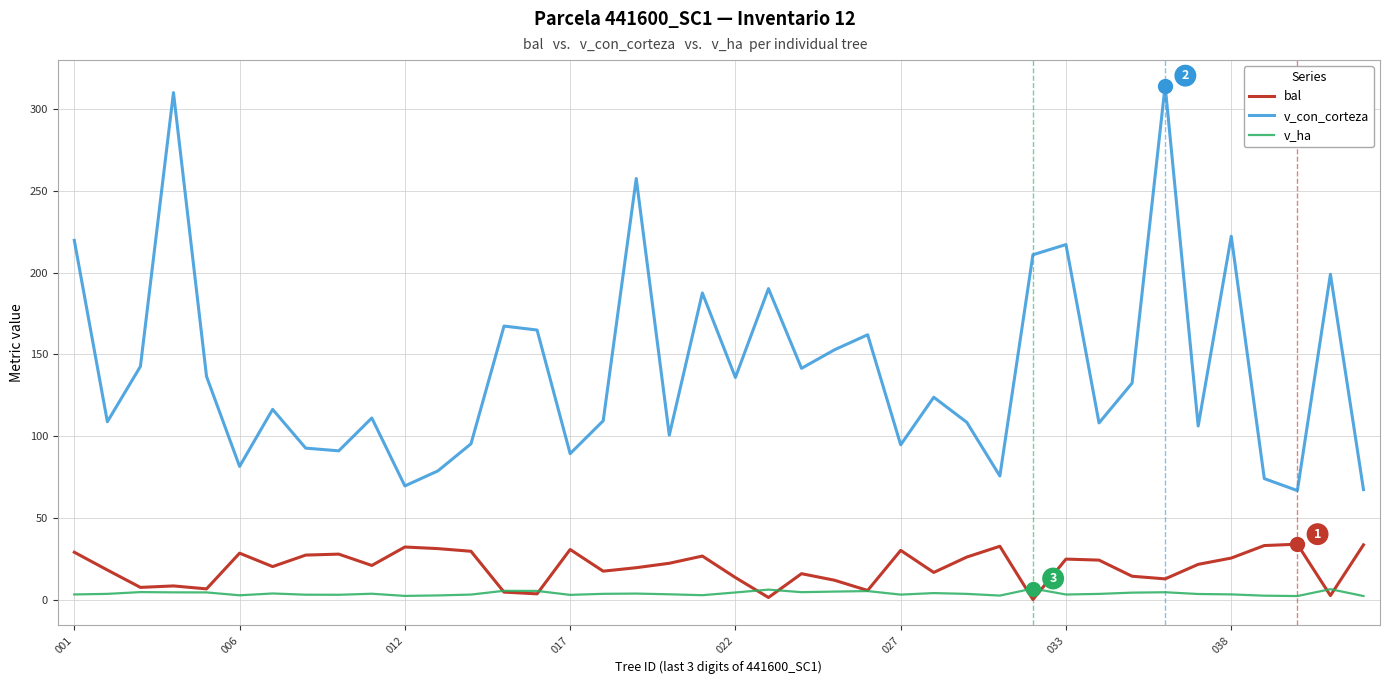

Which series has the largest total across all categories?

v_con_corteza